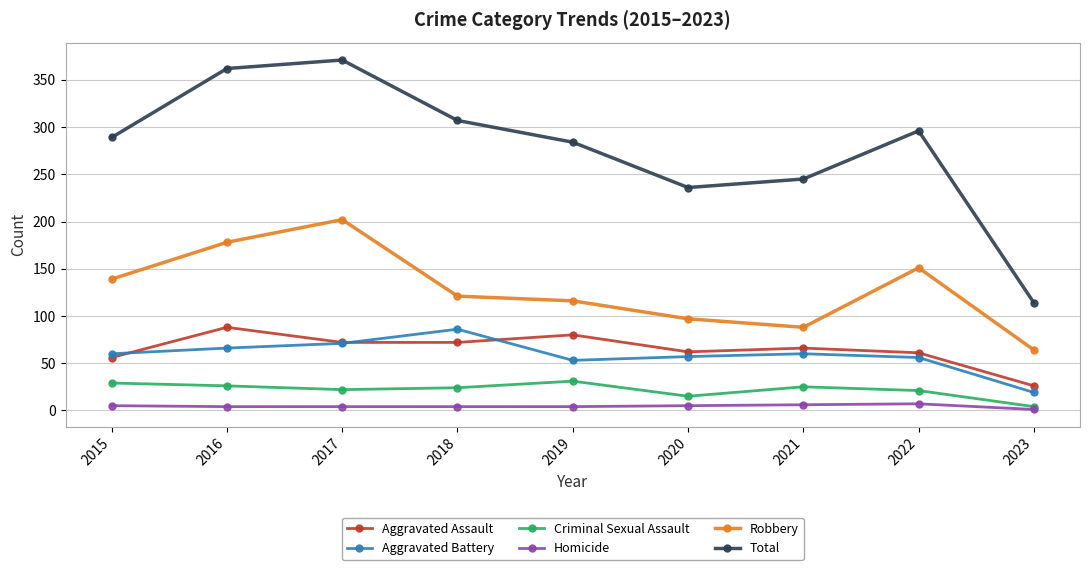

True or false: Criminal Sexual Assault has more than 1 points higher than both neighbors.

True